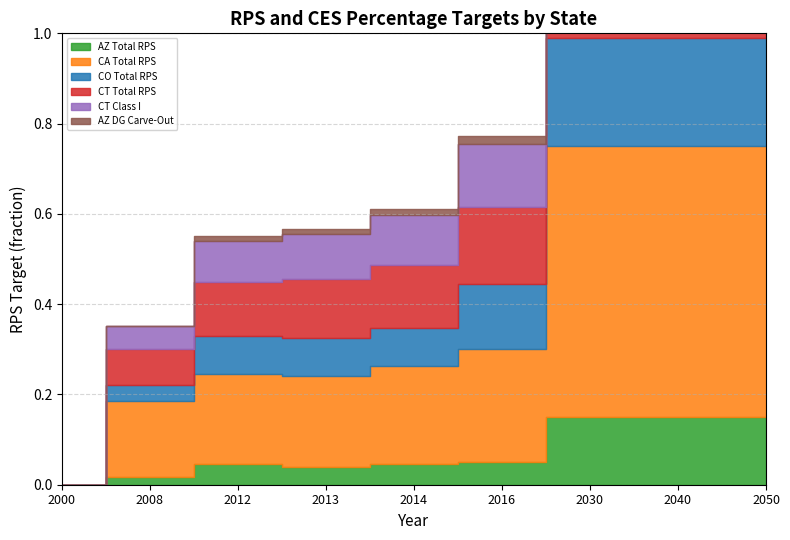

Does the chart display data point markers on the line(s)?

No